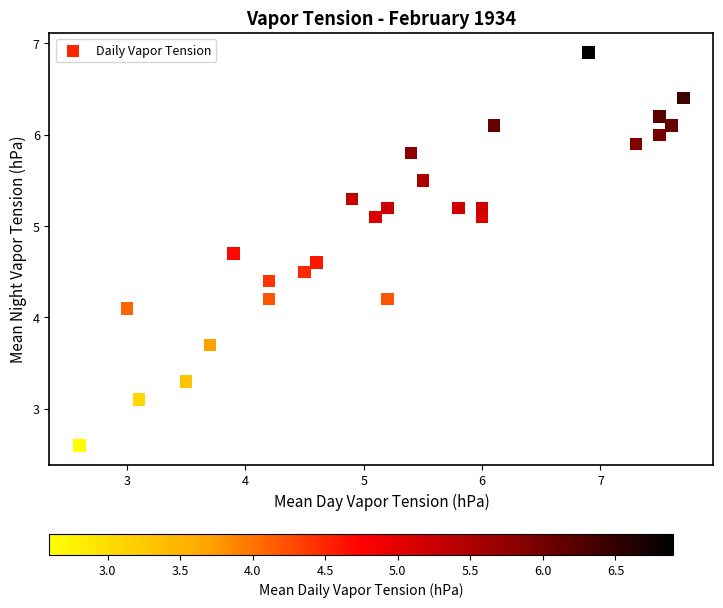

What Y value in the scatter plot is closest to 4?

4.1